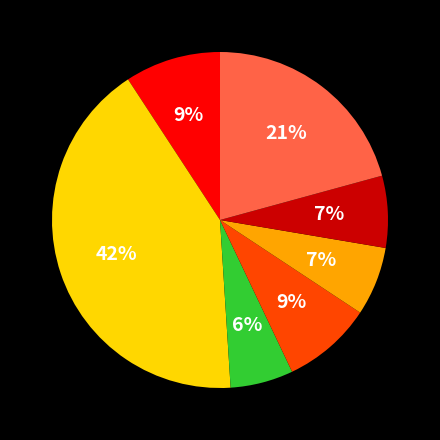

Is there any slice that represents more than half of the pie?

No